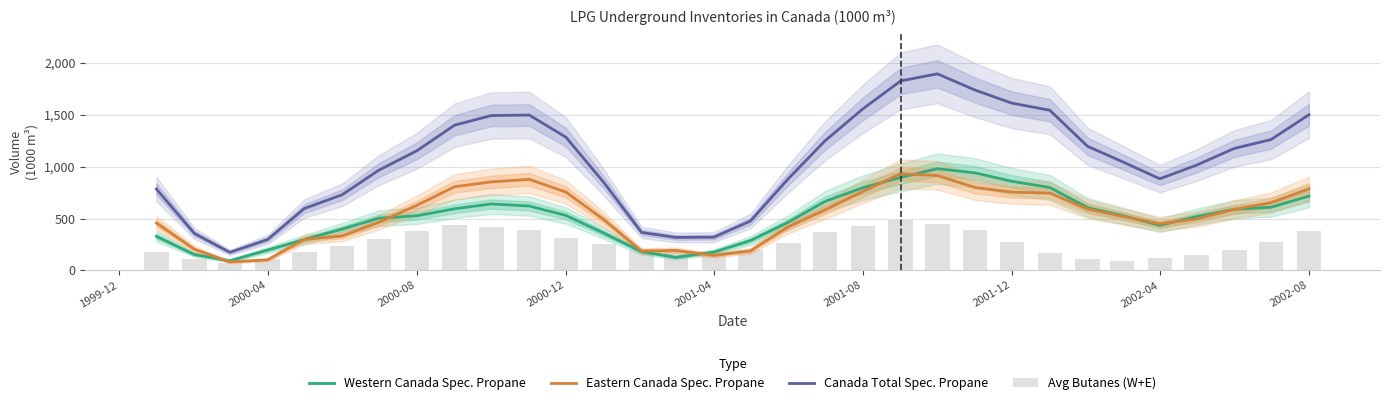

What is the greatest value displayed?

1896.0